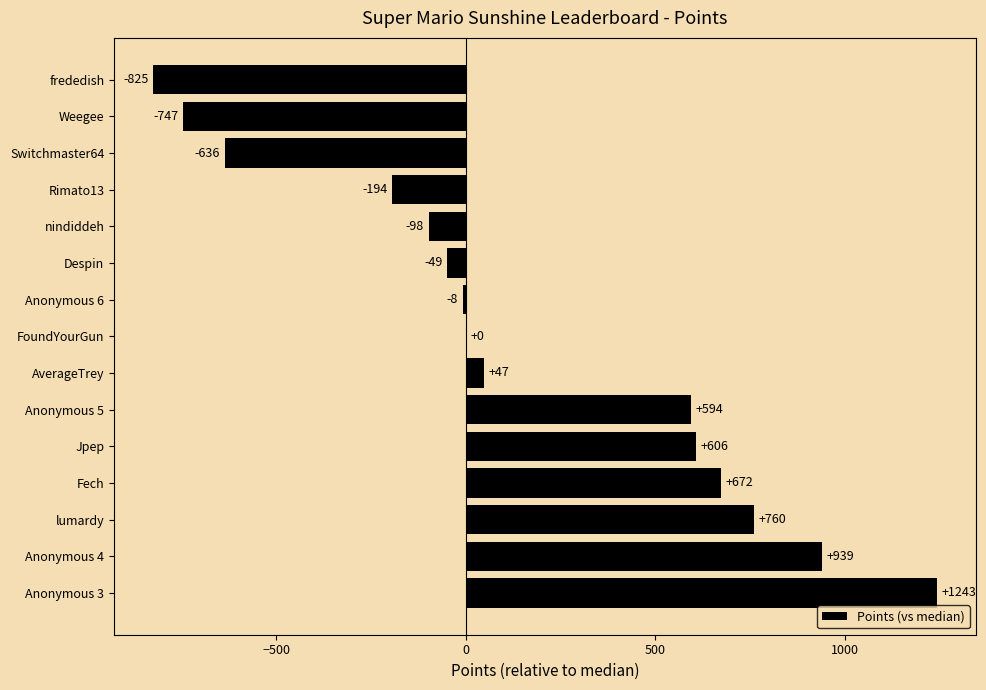

What is the sum of all values?

2304